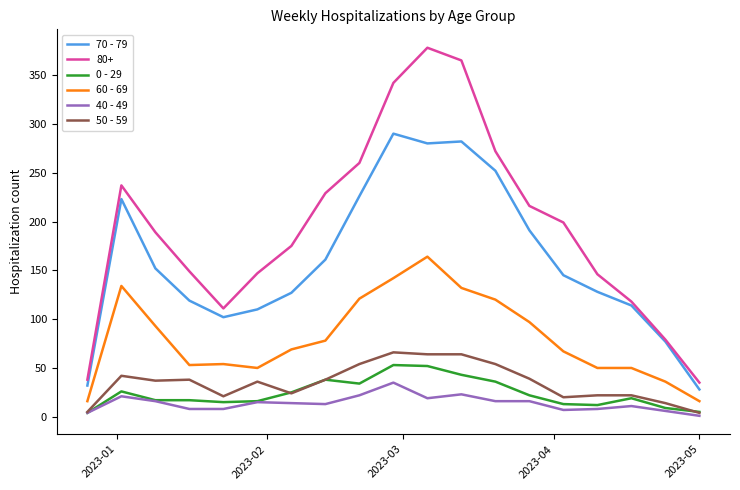

True or false: 70 - 79 and 50 - 59 intersect in this chart.

False